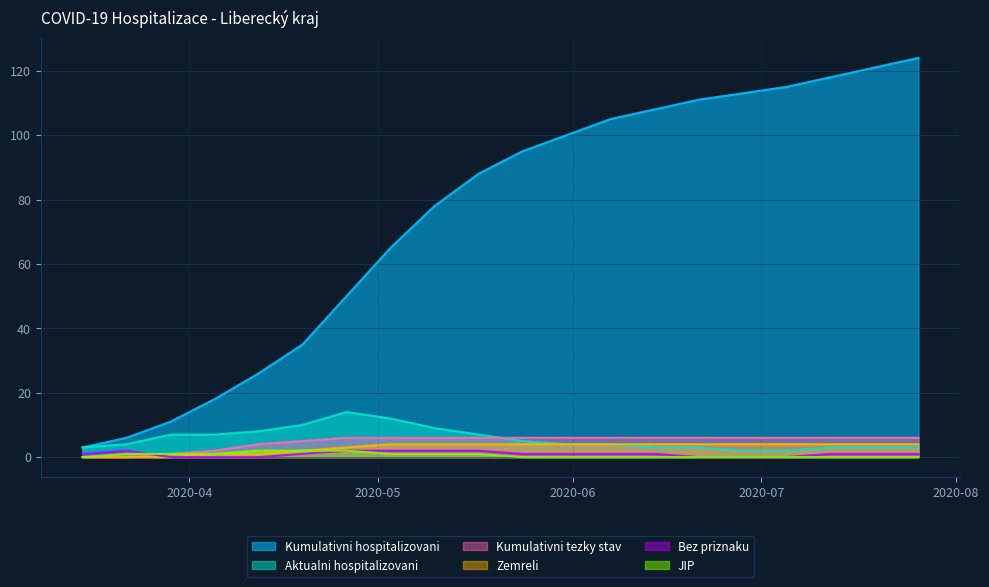

List the series in order of their peak value, highest first.

Kumulativni hospitalizovani, Aktualni hospitalizovani, Kumulativni tezky stav, Zemreli, Bez priznaku, JIP